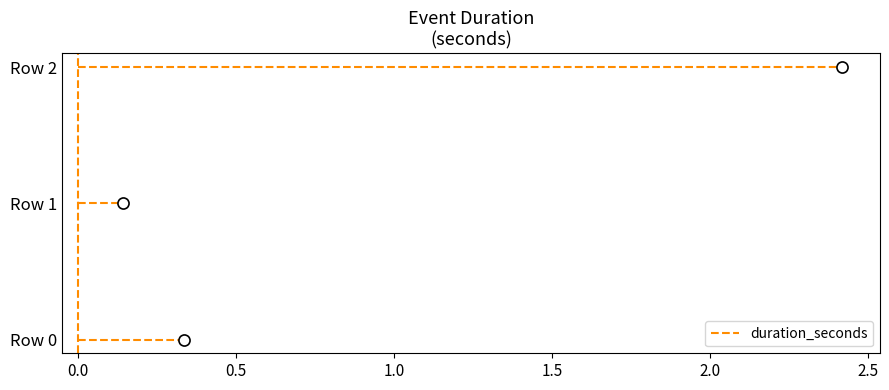

Is it true that the value at Row 0 is 0.3?

True